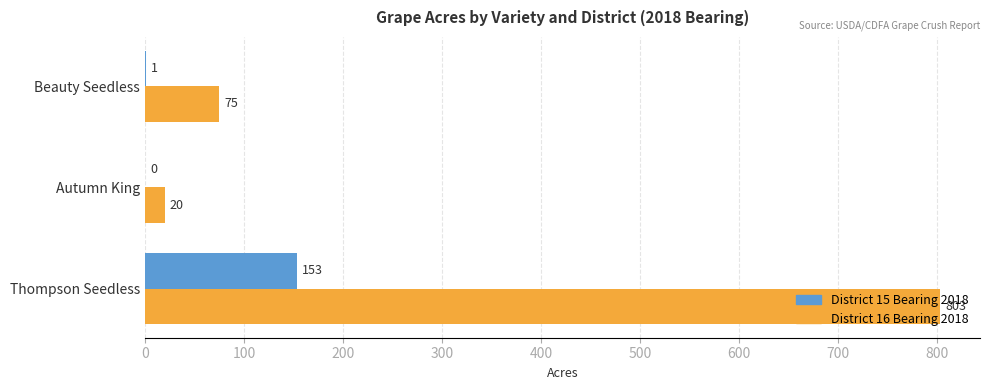

Where is District 16 Bearing 2018 nearest to the value 411?

Beauty Seedless